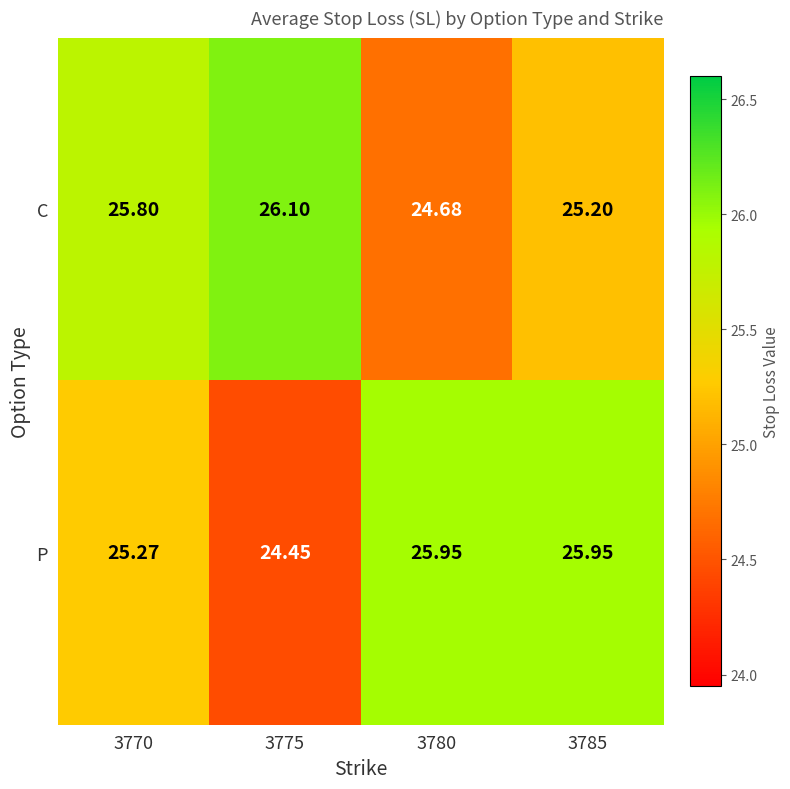

Count the number of categories in the chart.

4